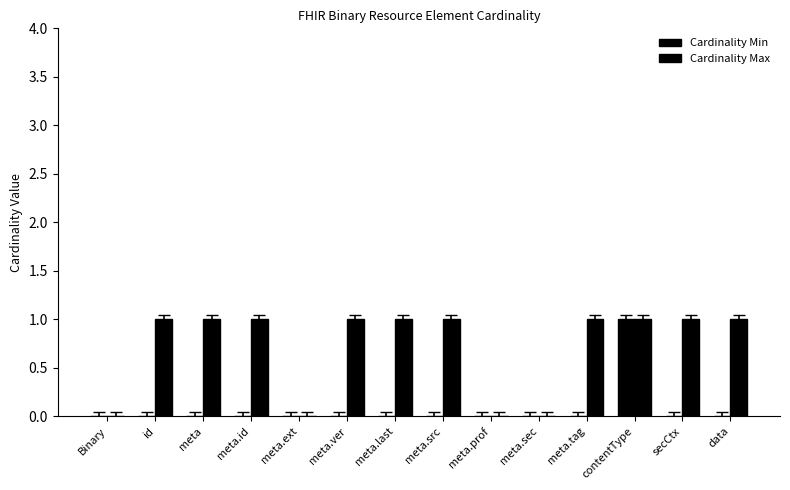

What is the difference between the maximum and second lowest values in the Cardinality Min series?

1